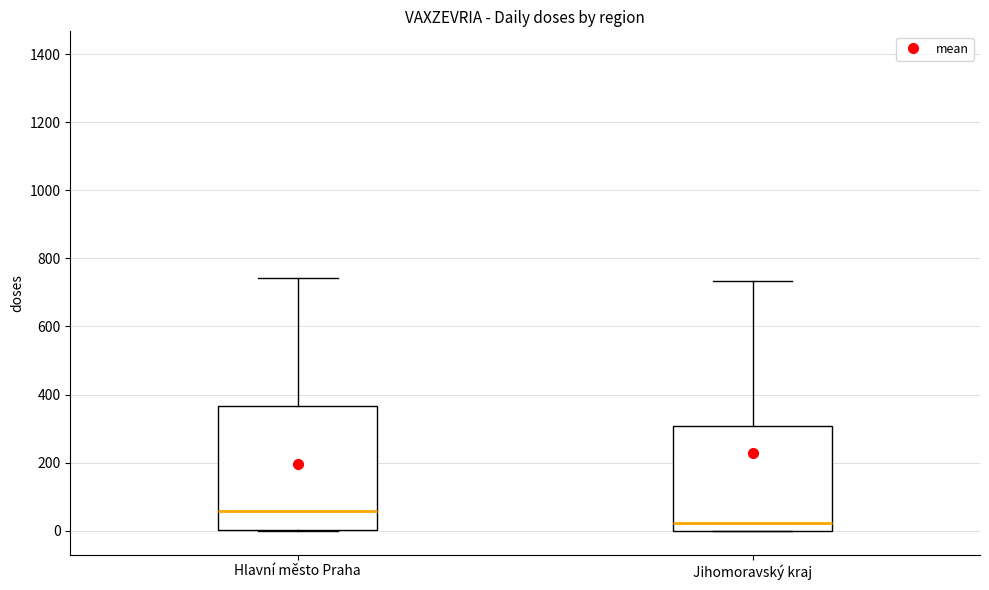

Which box has the highest median line?

Hlavní město Praha